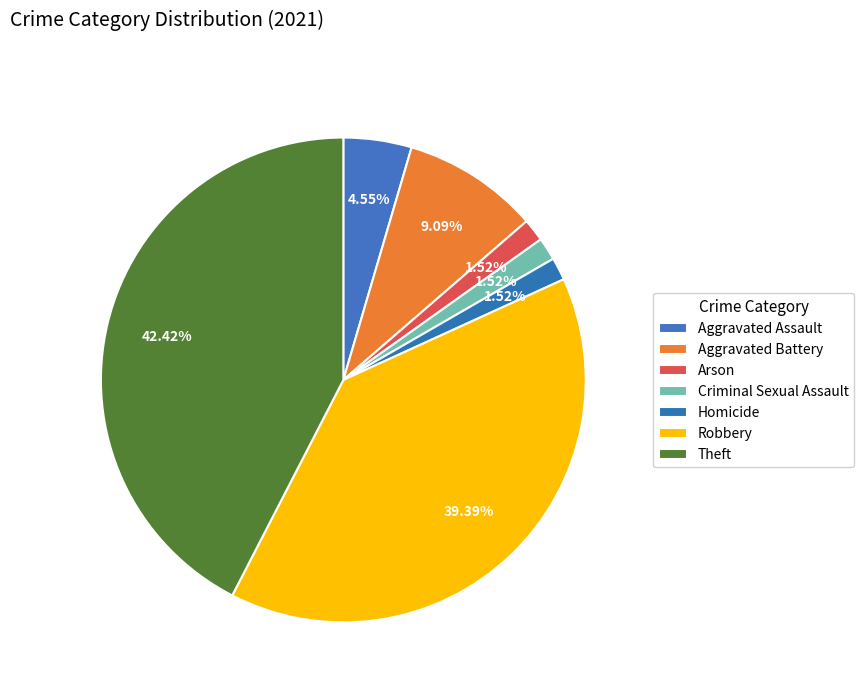

Rank the categories by value from highest to lowest.

Theft, Robbery, Aggravated Battery, Aggravated Assault, Arson, Criminal Sexual Assault, Homicide